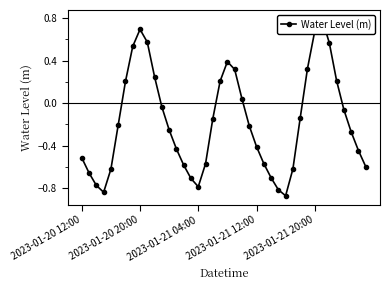

Between 5 and 27, which is larger?

5